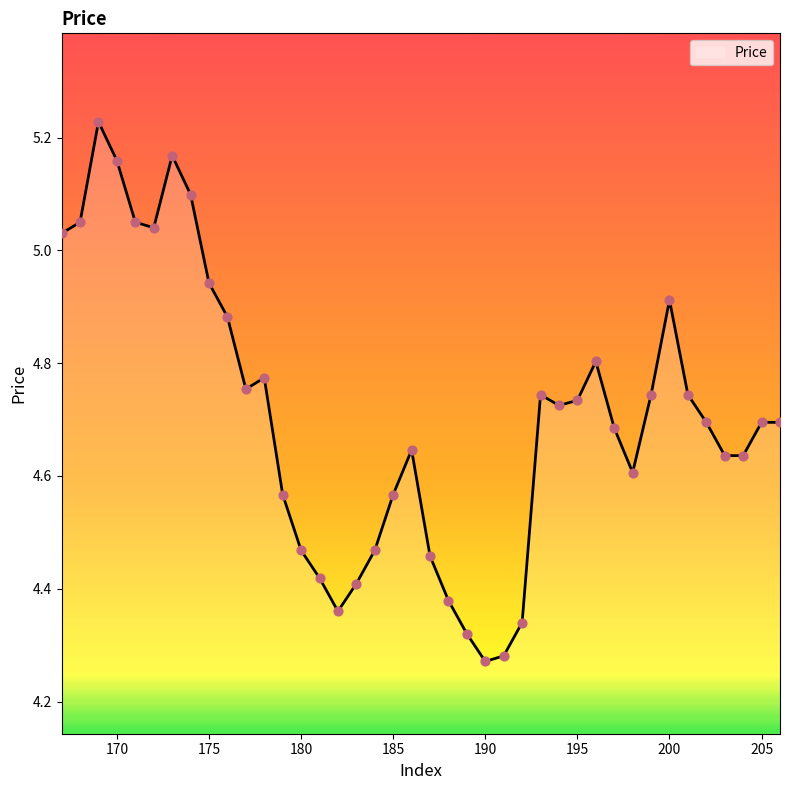

What is the difference between the maximum and minimum values?

1.0